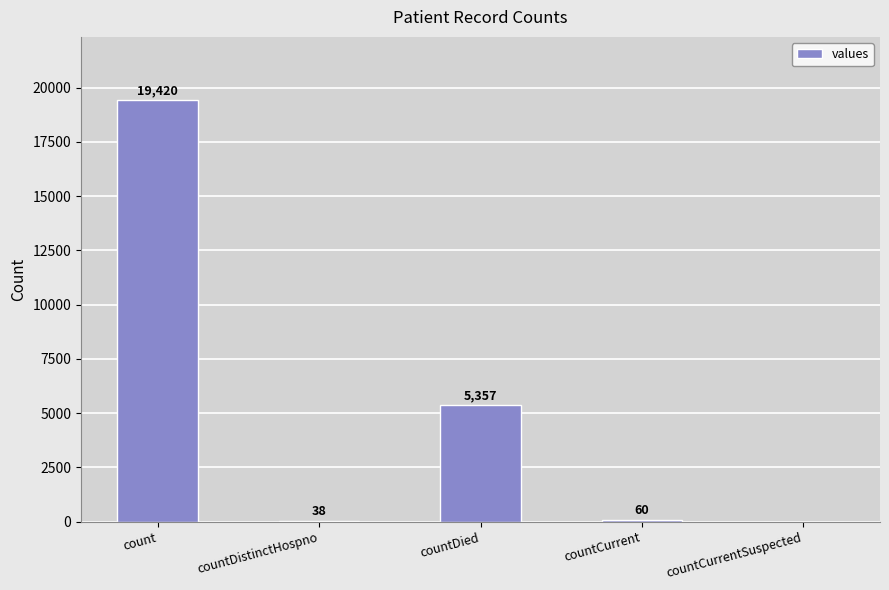

Reading right to left, extract all data points from this chart.

countCurrentSuspected=0	countCurrent=60	countDied=5357	countDistinctHospno=38	count=19420